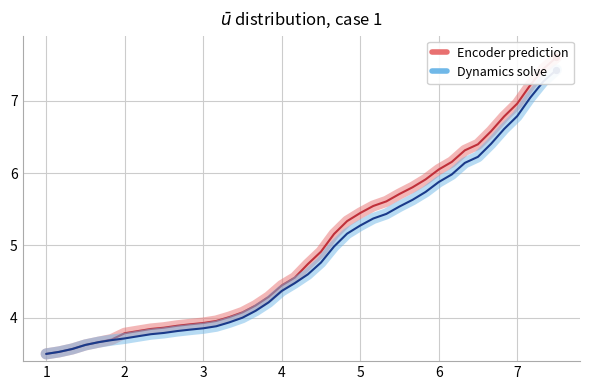

Which series reaches the minimum Y coordinate?

CH (Encoder prediction)